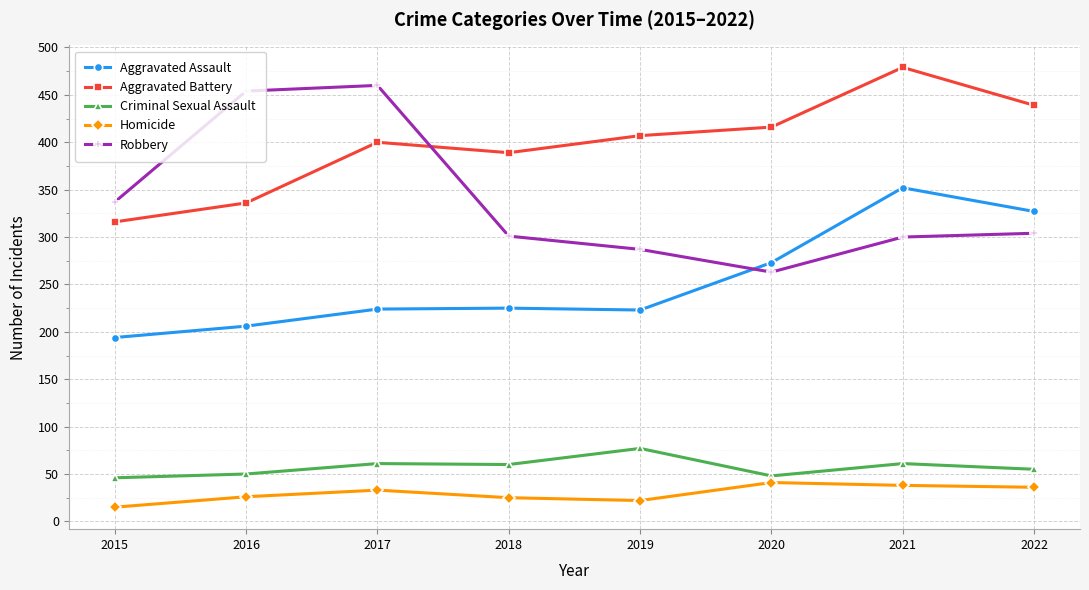

Which label corresponds to the smallest value in the chart?

2015